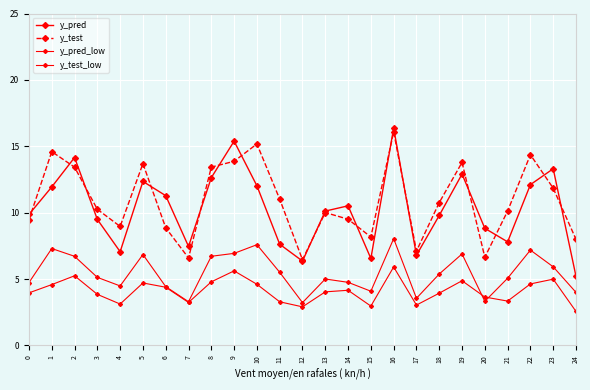

Is this an area chart (filled region under the line)?

No